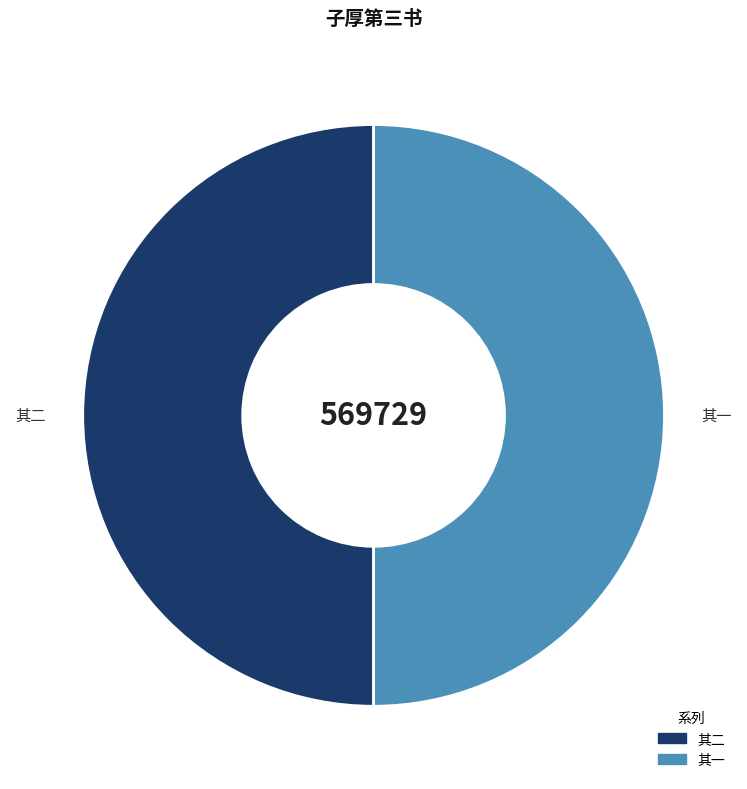

True or false: 其一 accounts for 50% of the total.

True